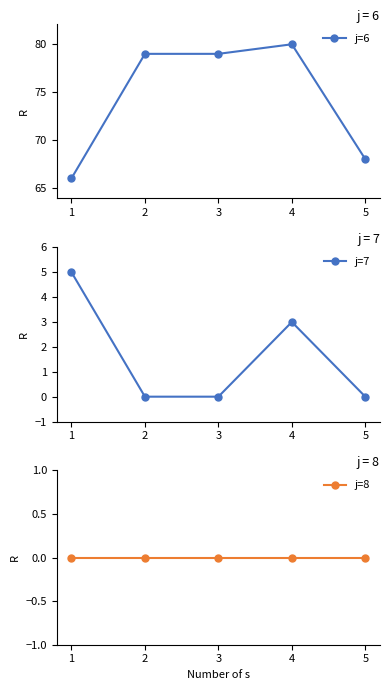

What is the difference between the second highest and minimum values in the j=7 series?

3